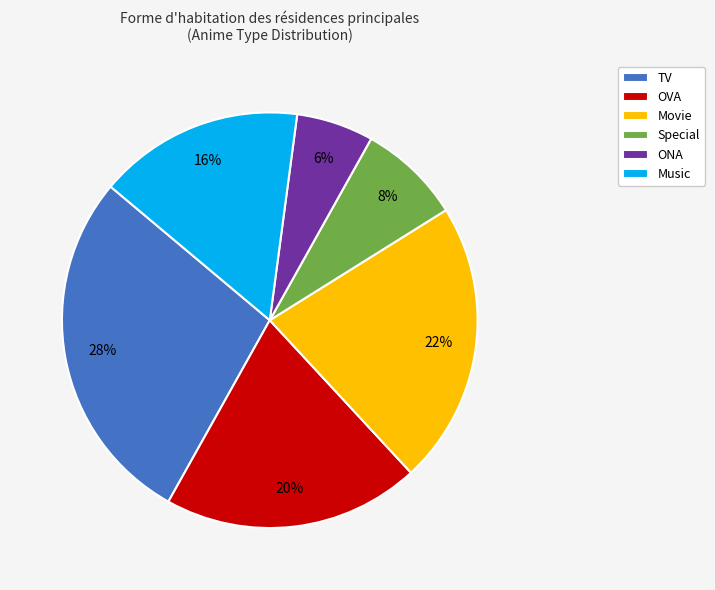

To the nearest percent, what percentage of the pie is ONA?

6%